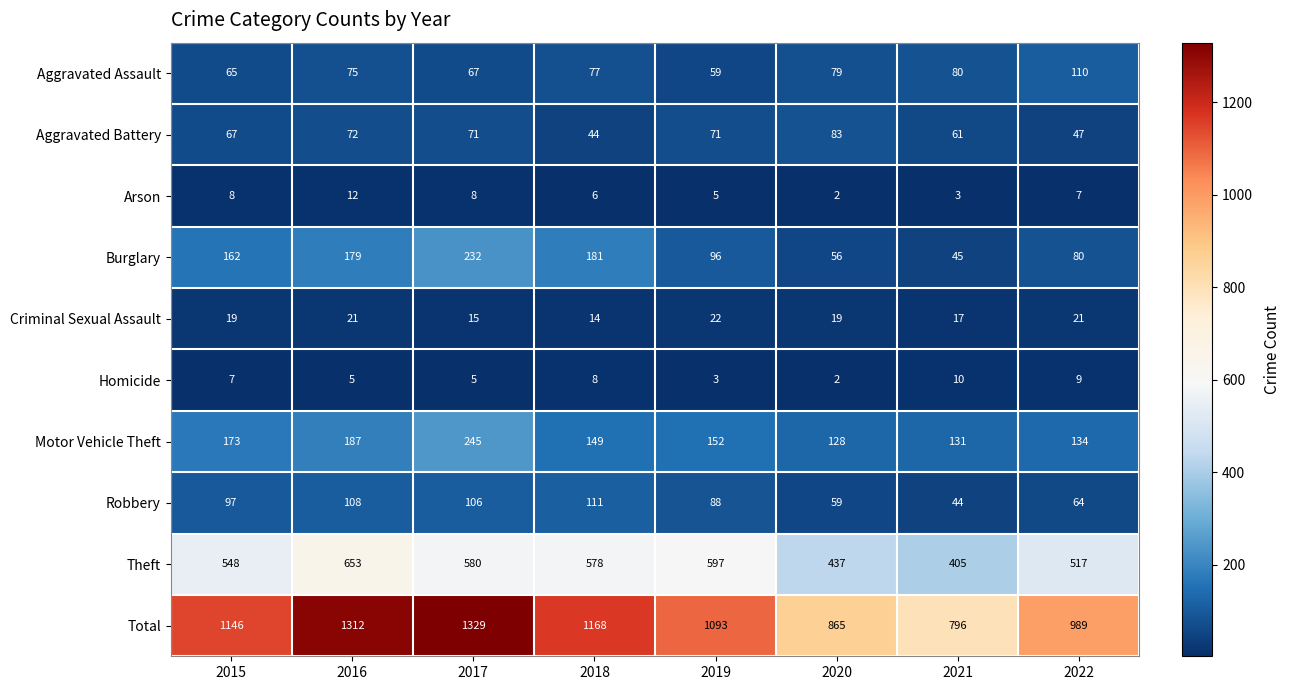

How many data points in Aggravated Battery are less than 71?

4